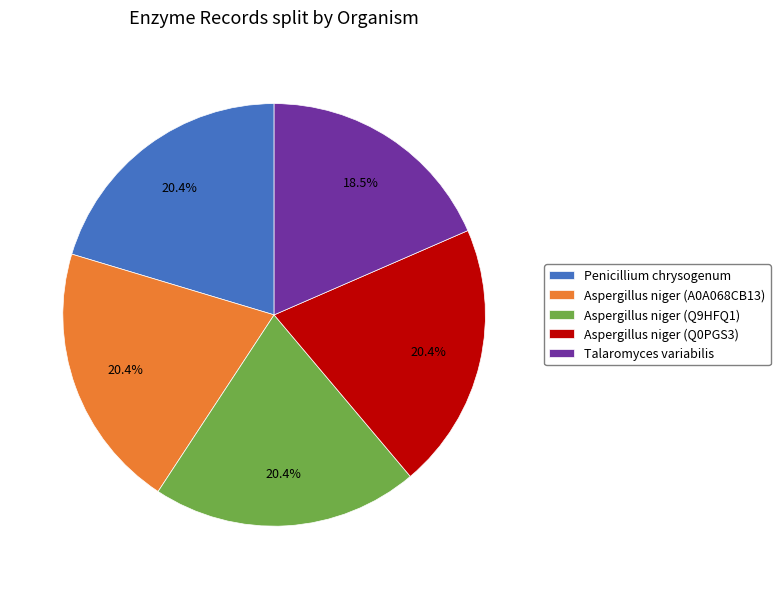

How much of the chart is everything except Aspergillus niger (A0A068CB13)?

79.6%